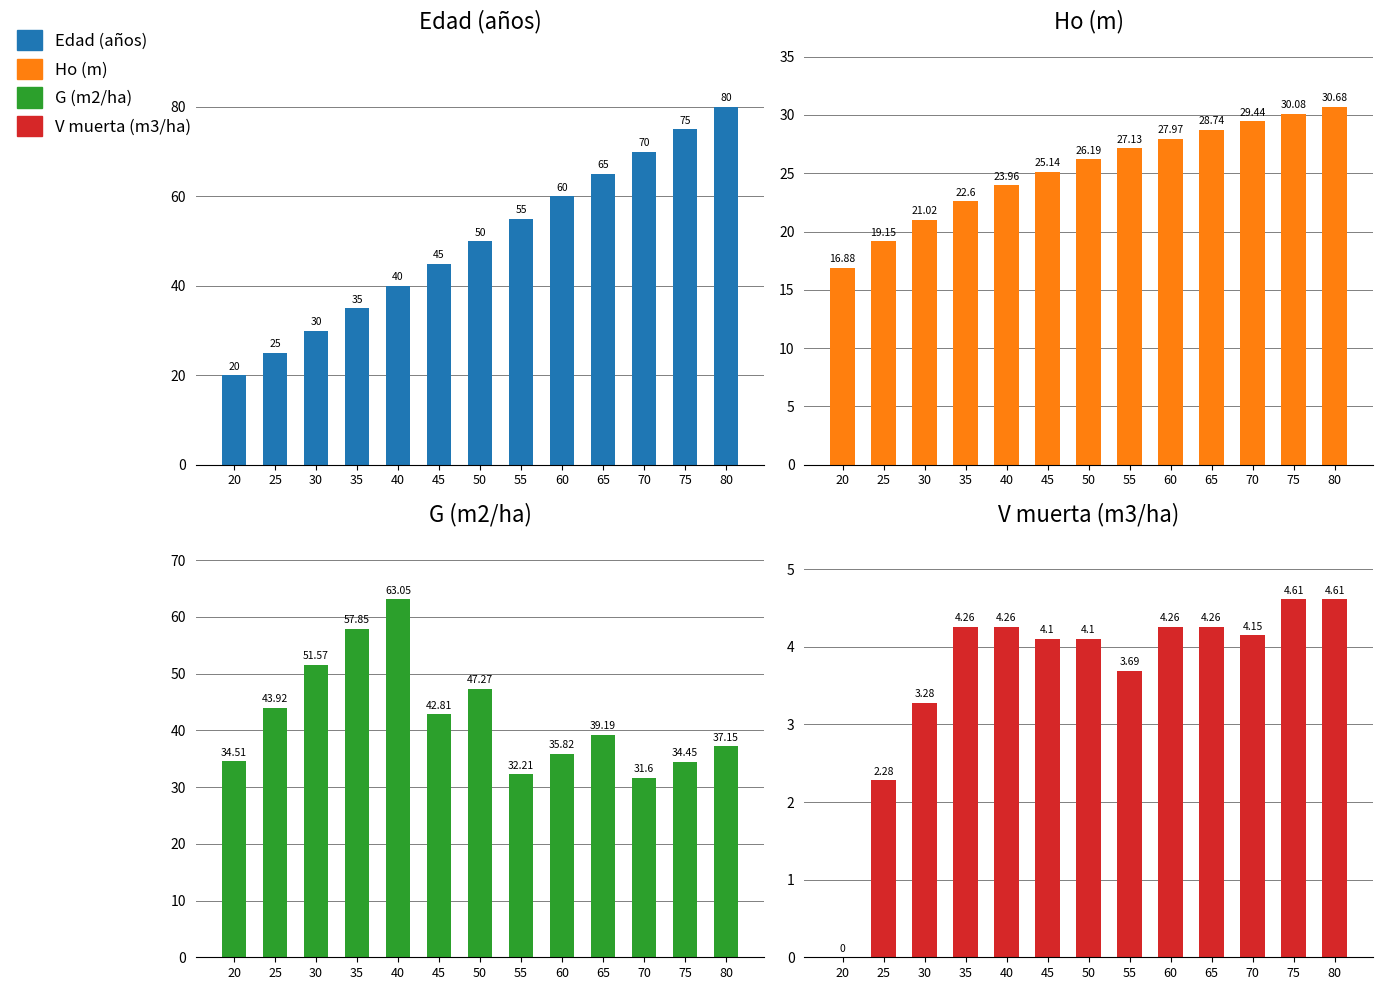

Is the value of Edad (años) at 25 greater than the value of G (m2/ha) at 20?

No